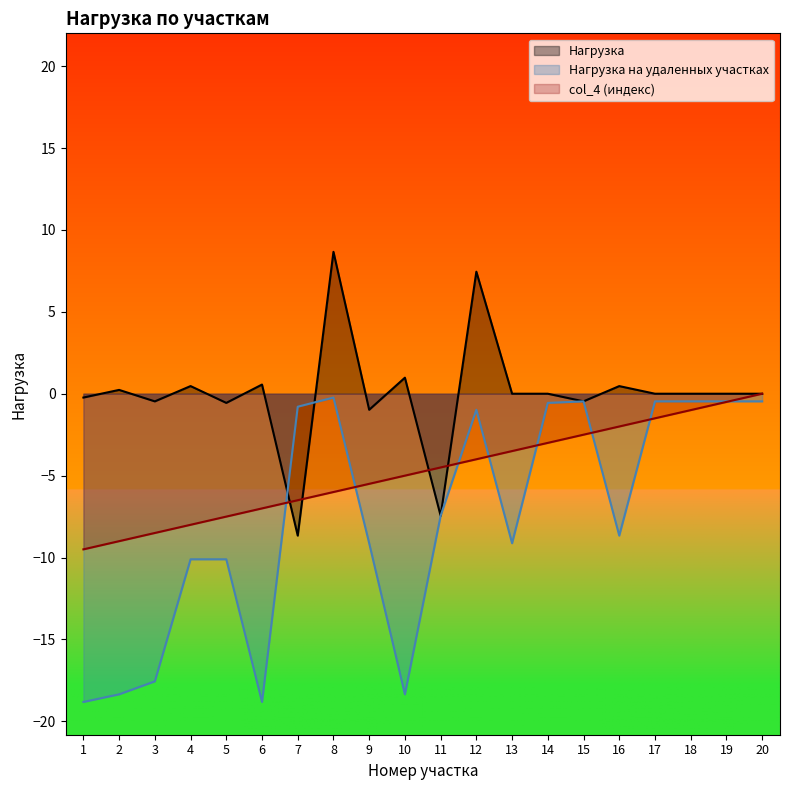

At which label is col_4 closest to -4?

12